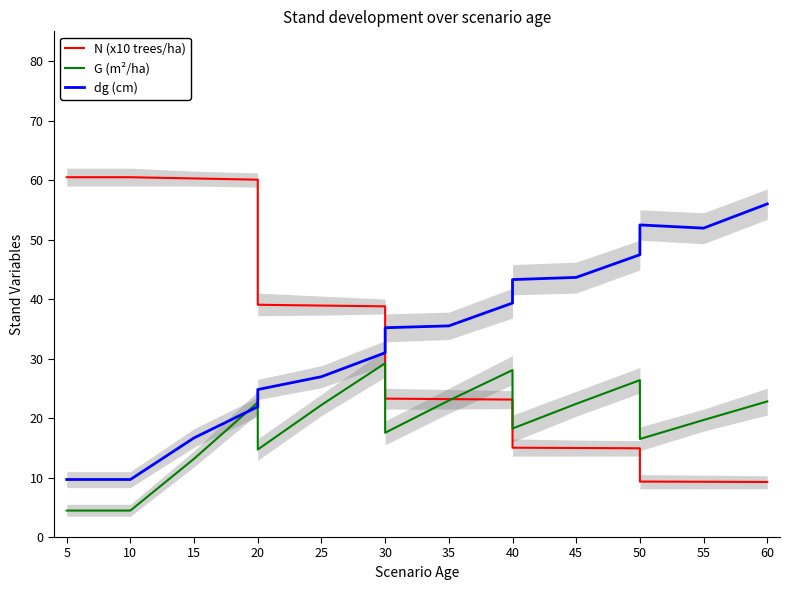

What is the value of the N (x10 trees/ha) point at the 14th from the left?

9.3